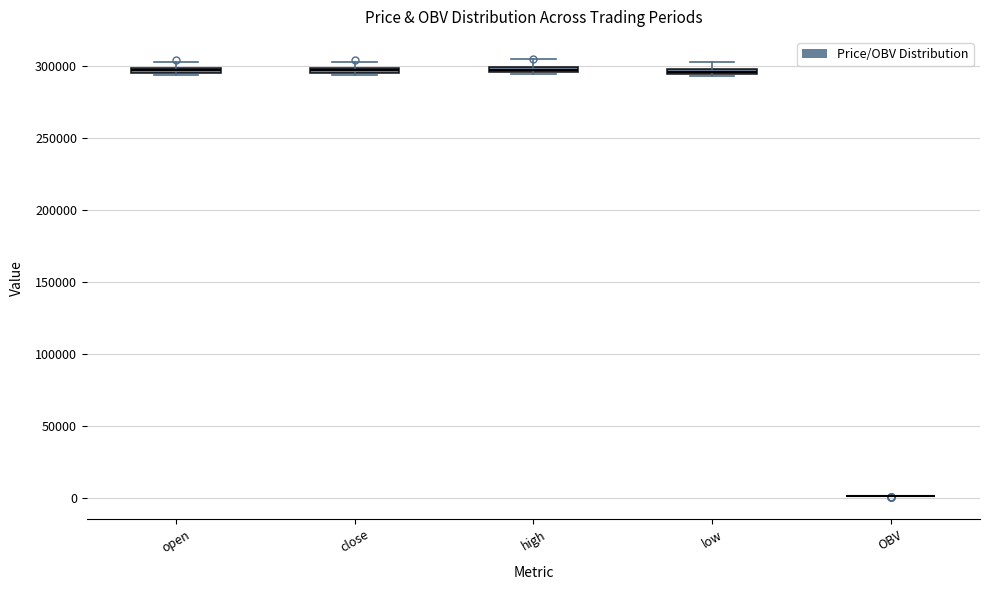

Where does the upper whisker of the box for high end on the y-axis? The values are not printed on the chart, so give them approximately, as read against the axis.

305000